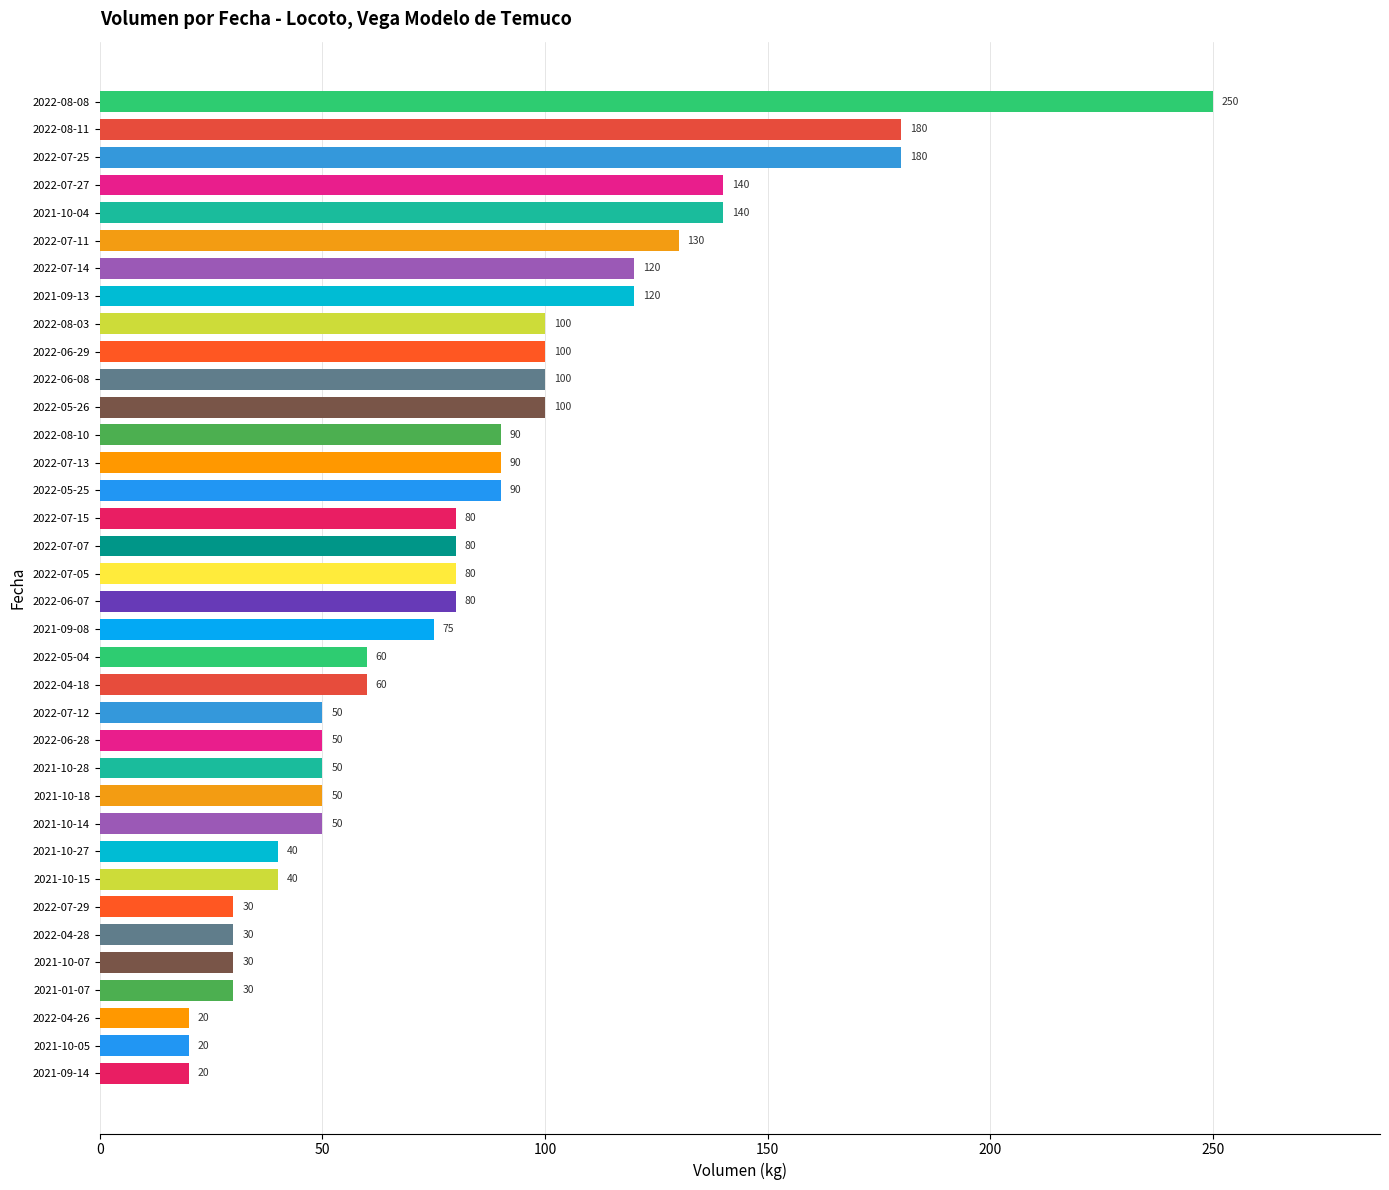

What is the label of the 17th bar from the bottom?

2021-09-08